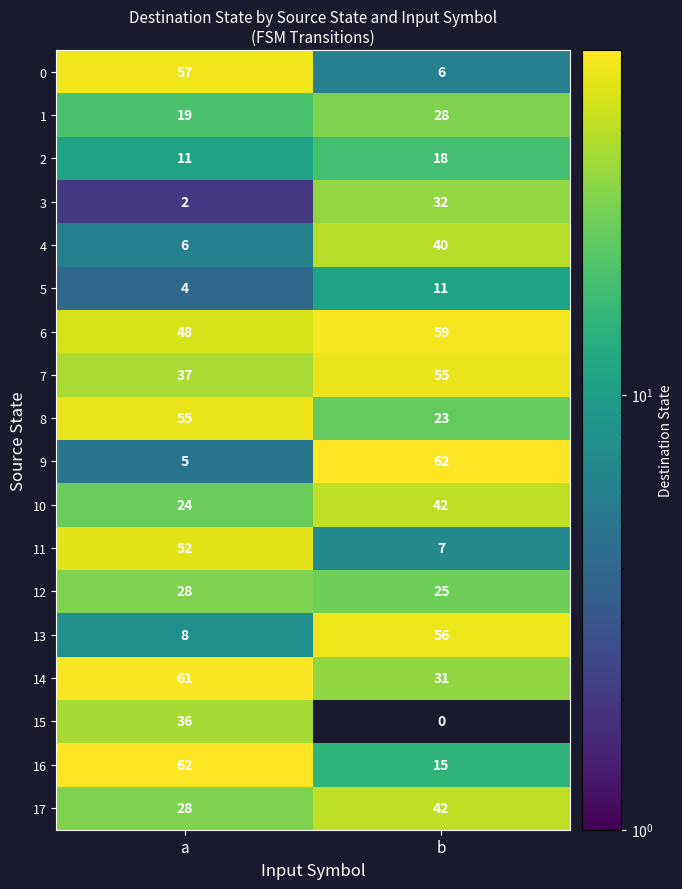

The value of 1 at a is 19. True or false?

True